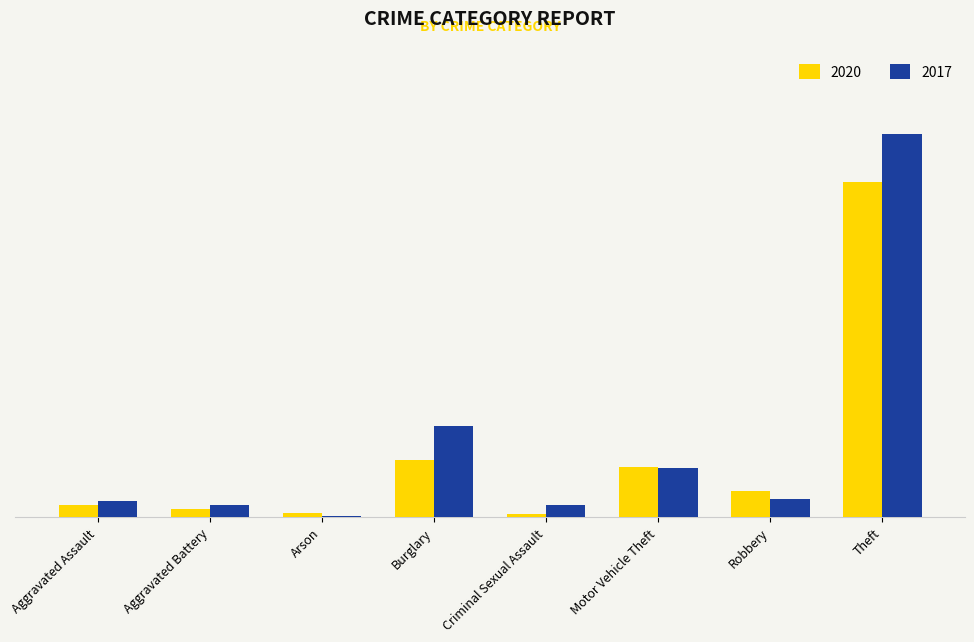

What are all the series names shown in the legend?

2020, 2017